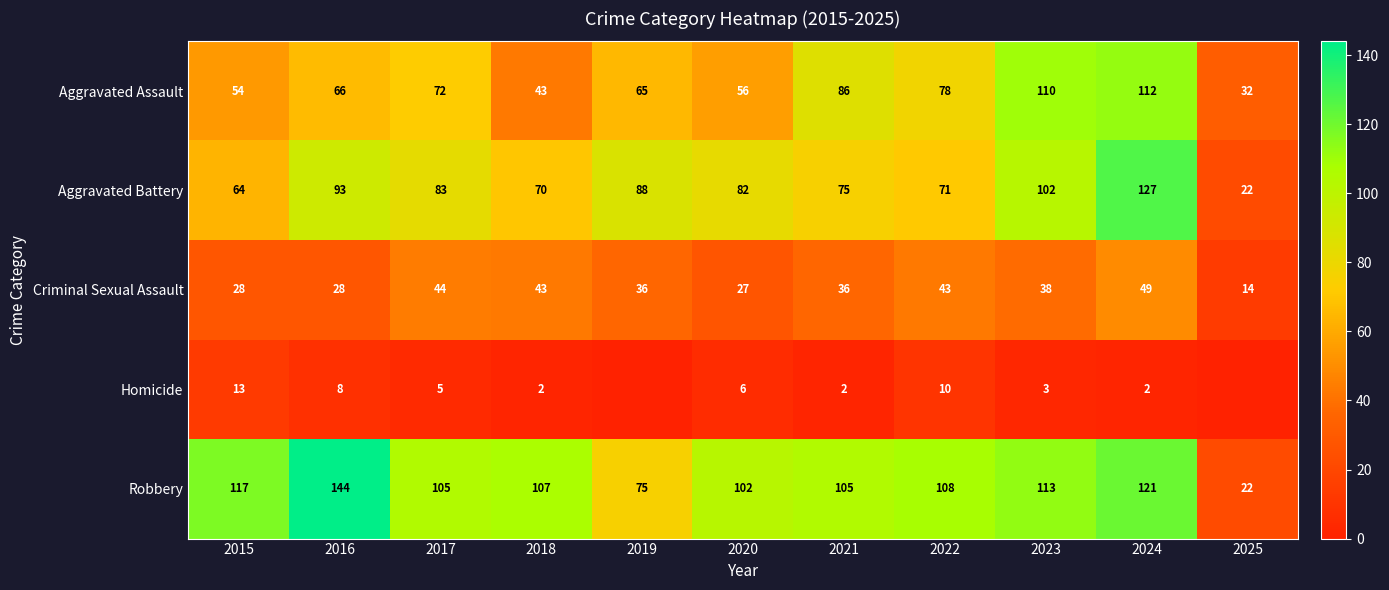

Where is Aggravated Assault nearest to the value 72?

2017